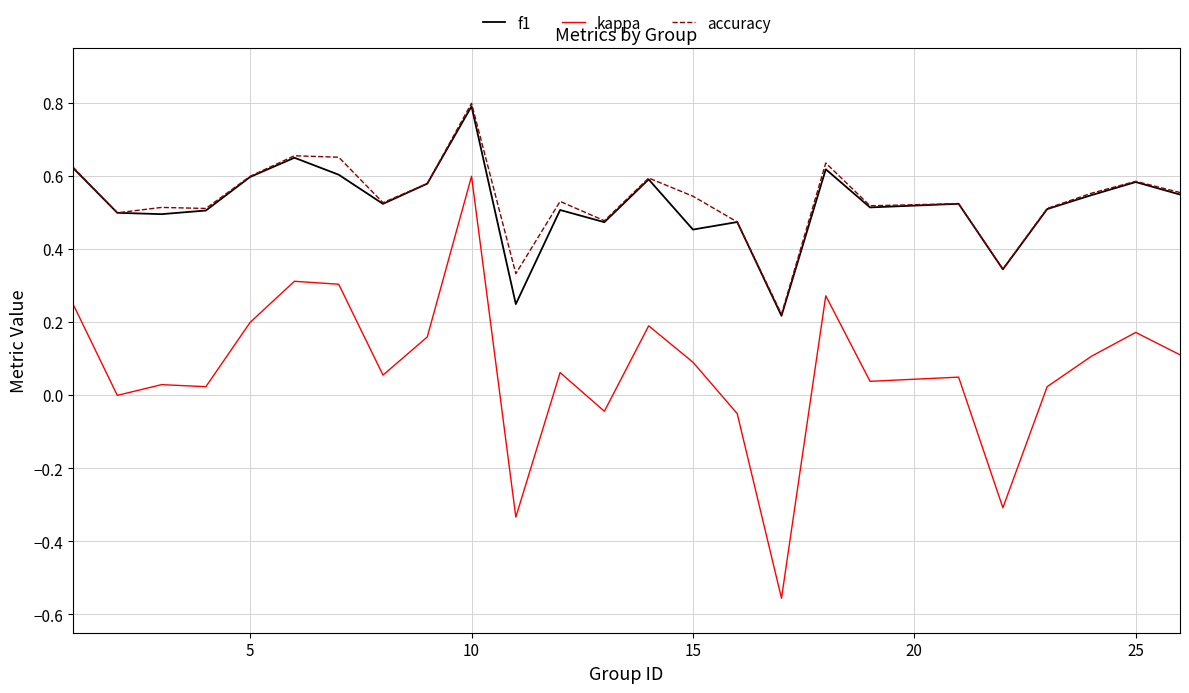

What is the maximum value shown in the chart?

0.8